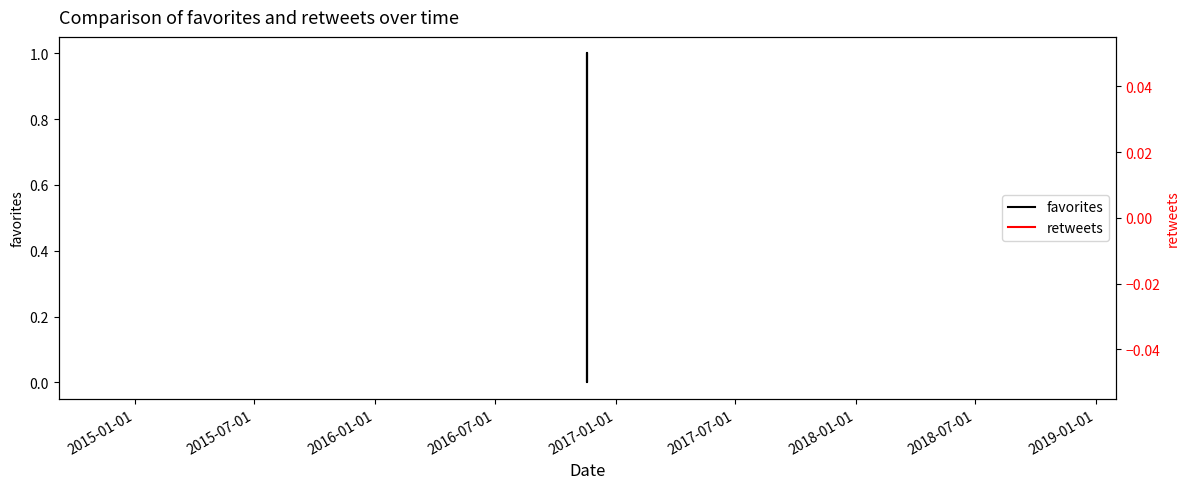

Is the value of retweets at 2017-01-01 greater than the value of favorites at 9?

No